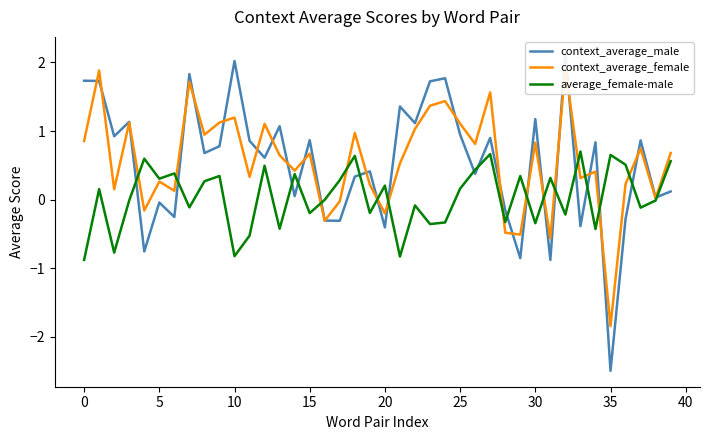

Is it true that average_female-male equals 0.4 at 35?

False